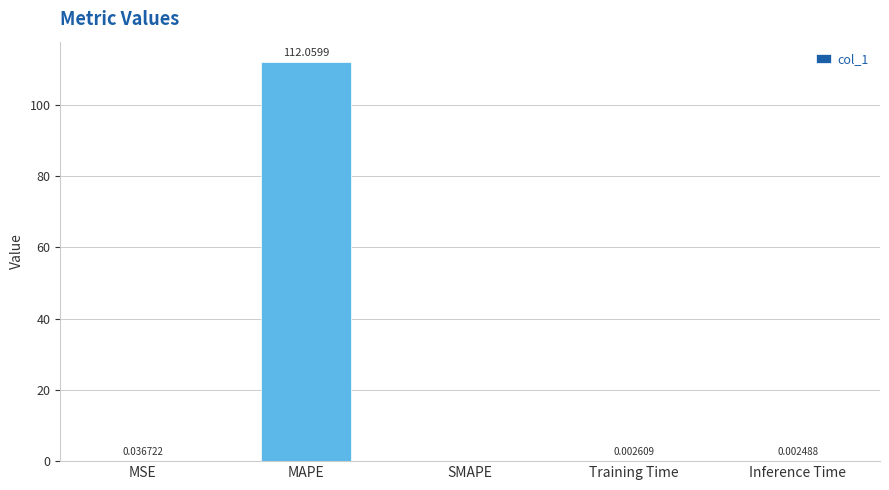

How many positive values are there?

4